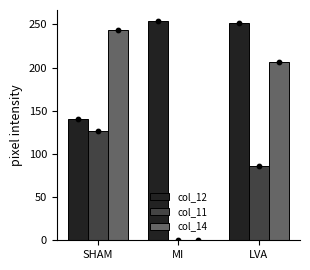

At which category is the sum across all series the highest?

LVA